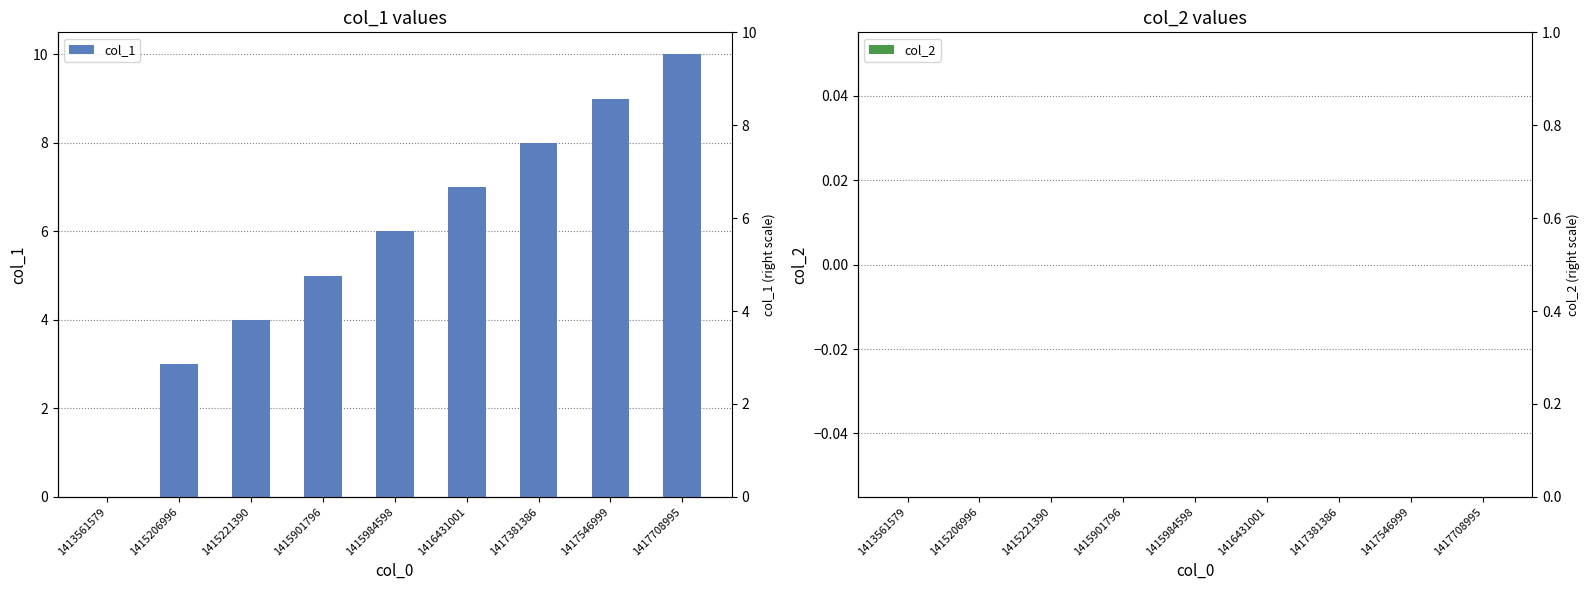

Which category has the highest value across all series?

1417708995